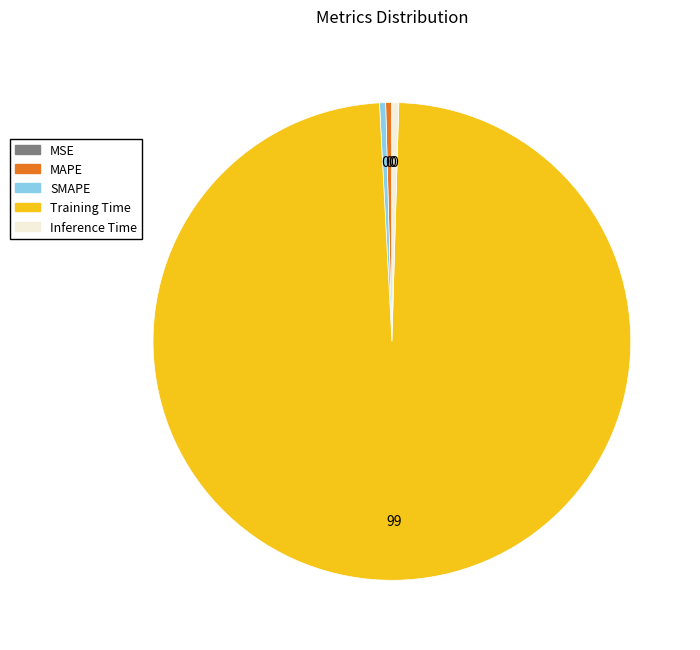

Is Training Time the majority of the pie?

Yes